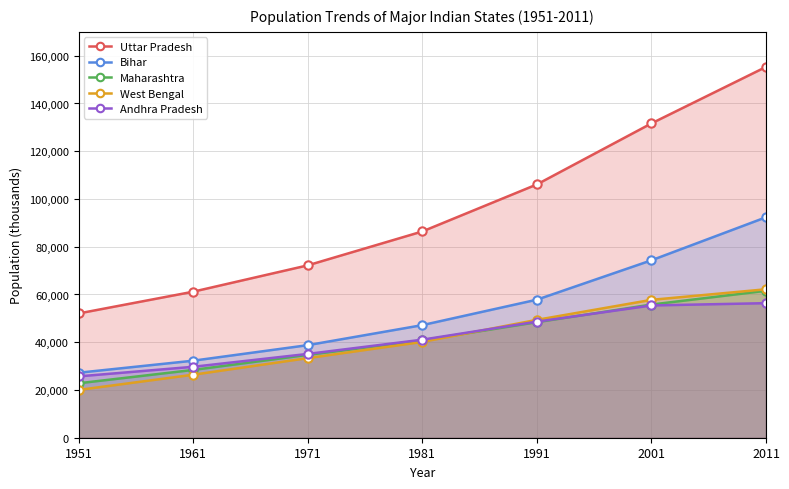

Which series changed the most between 1991 and 2001?

Uttar Pradesh